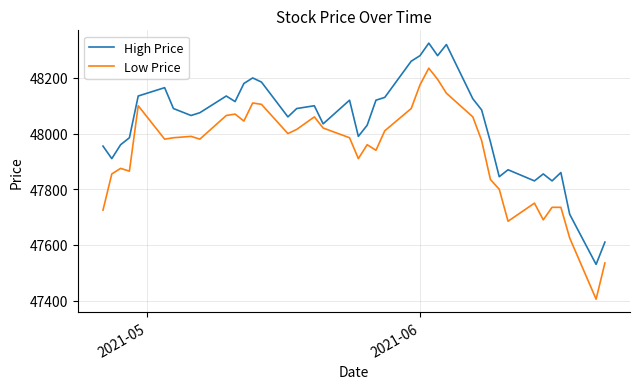

At how many categories does at least one series exceed 47574?

39